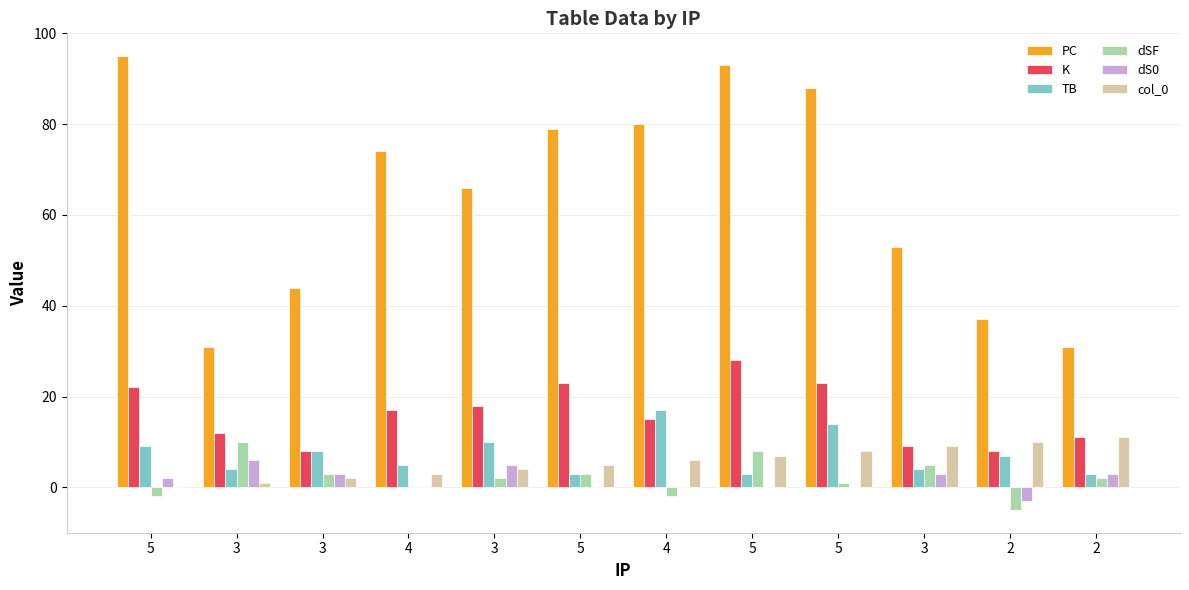

What are all the series names shown in the legend?

PC, K, TB, dSF, dS0, col_0